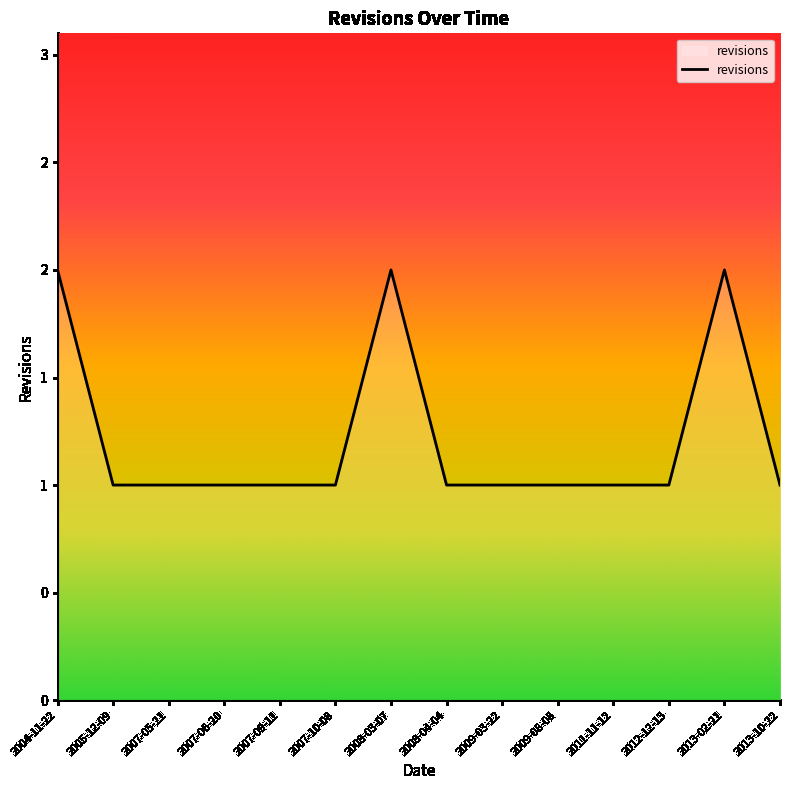

What position from the right is 2008-03-07?

8